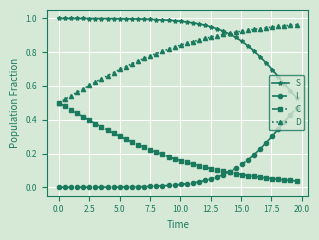

Which series has the largest total across all categories?

S